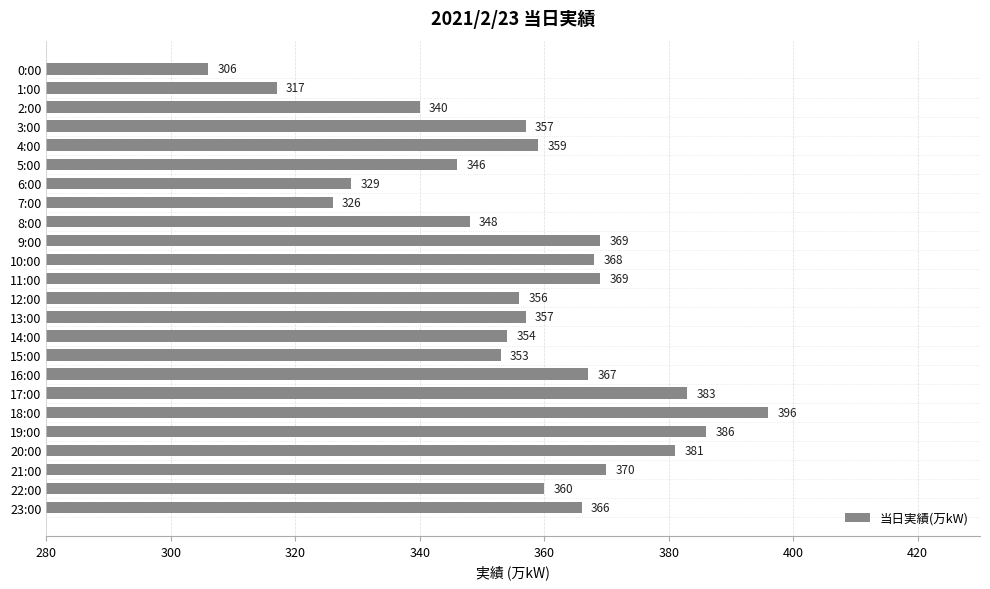

Which label corresponds to the smallest value in the chart?

0:00